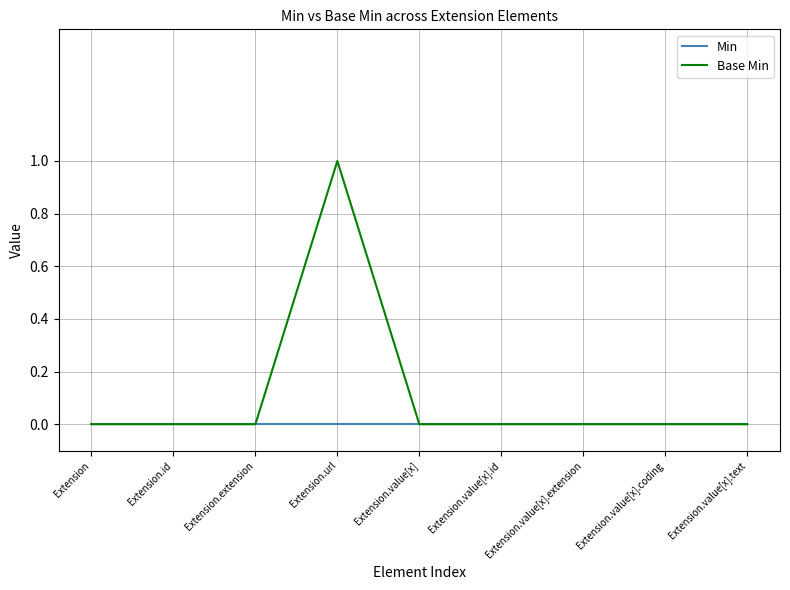

At which category is the sum across all series the highest?

Extension.url